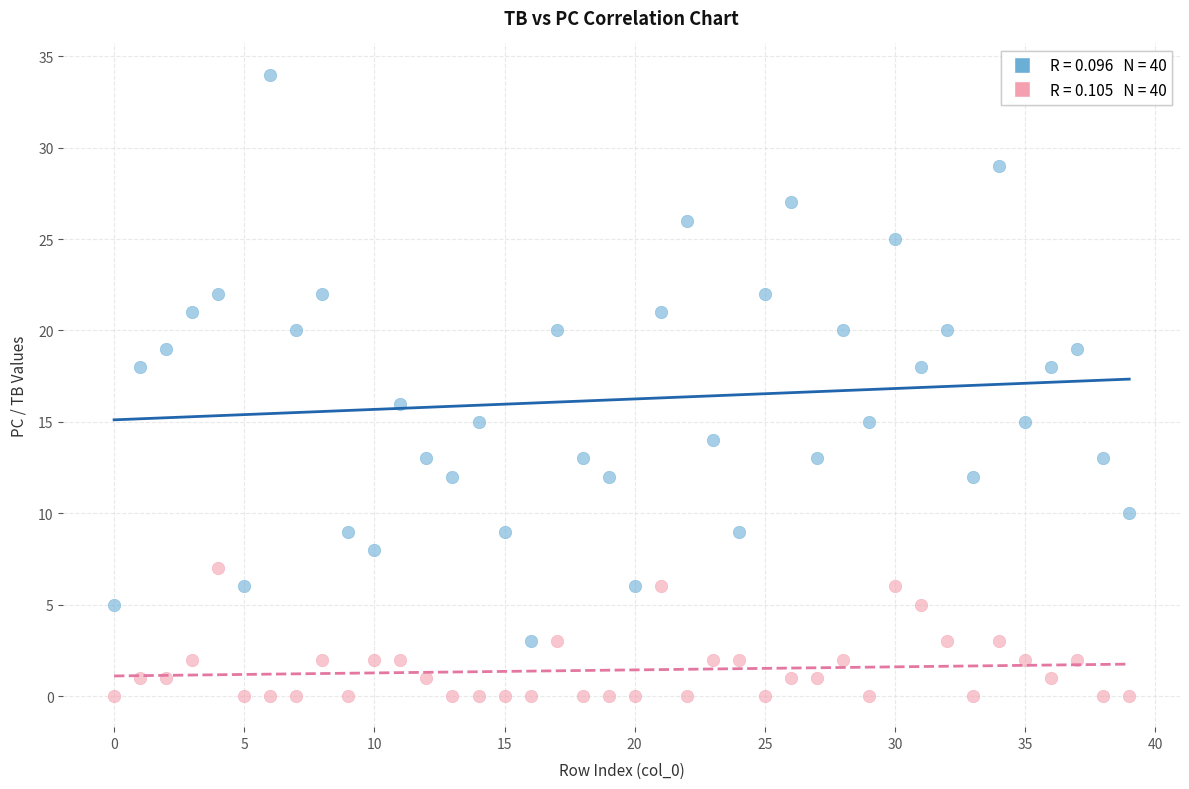

Across all data points, what is the range of Y values (max minus min)?

34